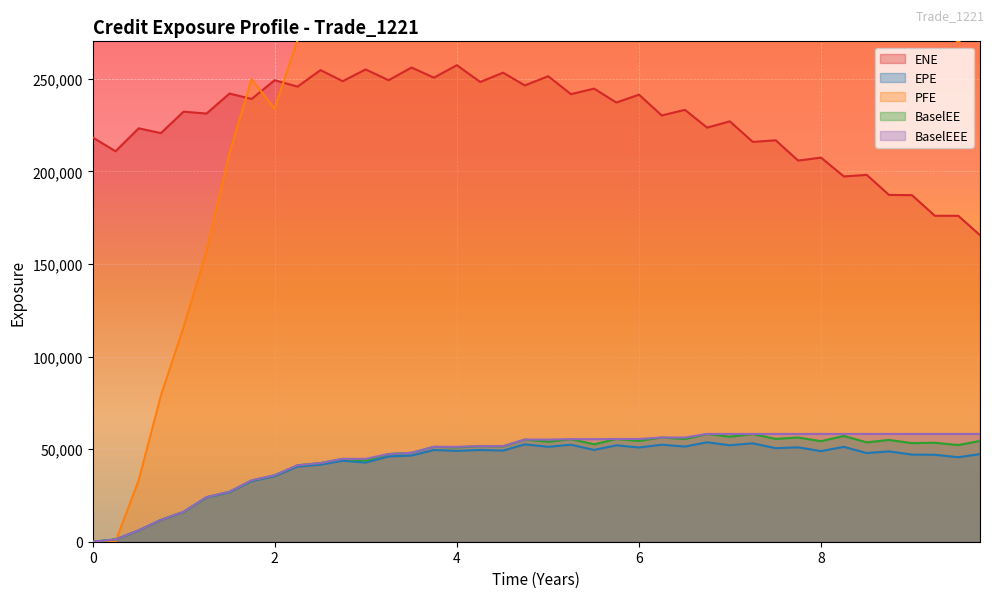

What is the maximum value for BaselEEE?

58221.2